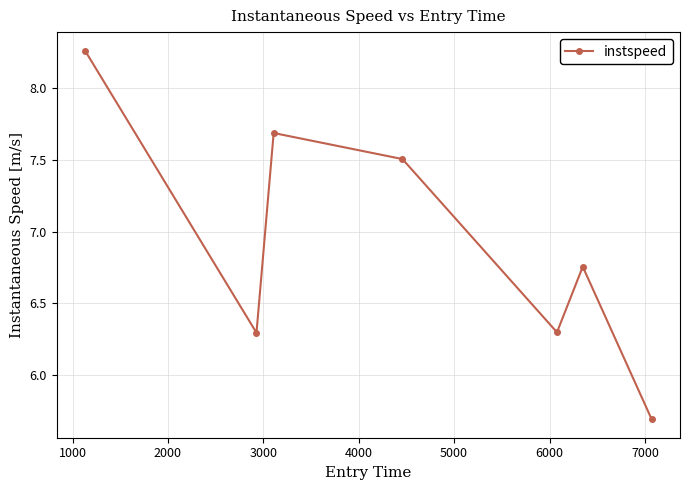

How many points are lower than both their immediate neighbors (excluding endpoints)?

2